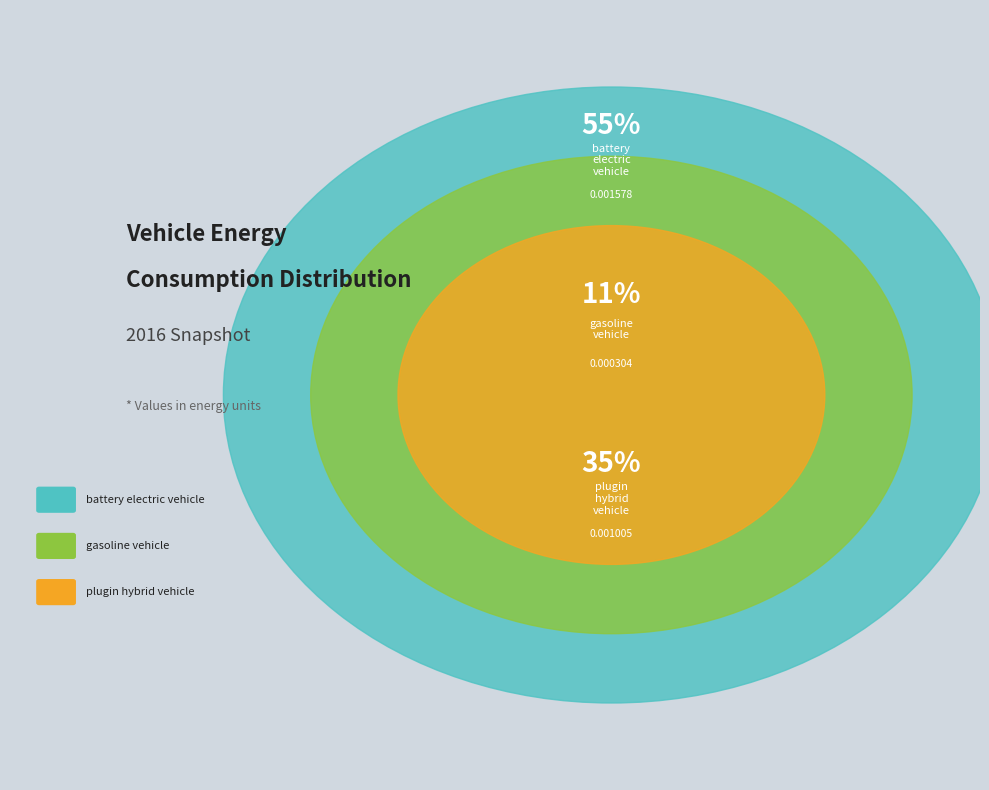

Which category has the smallest portion of the pie?

gasoline vehicle